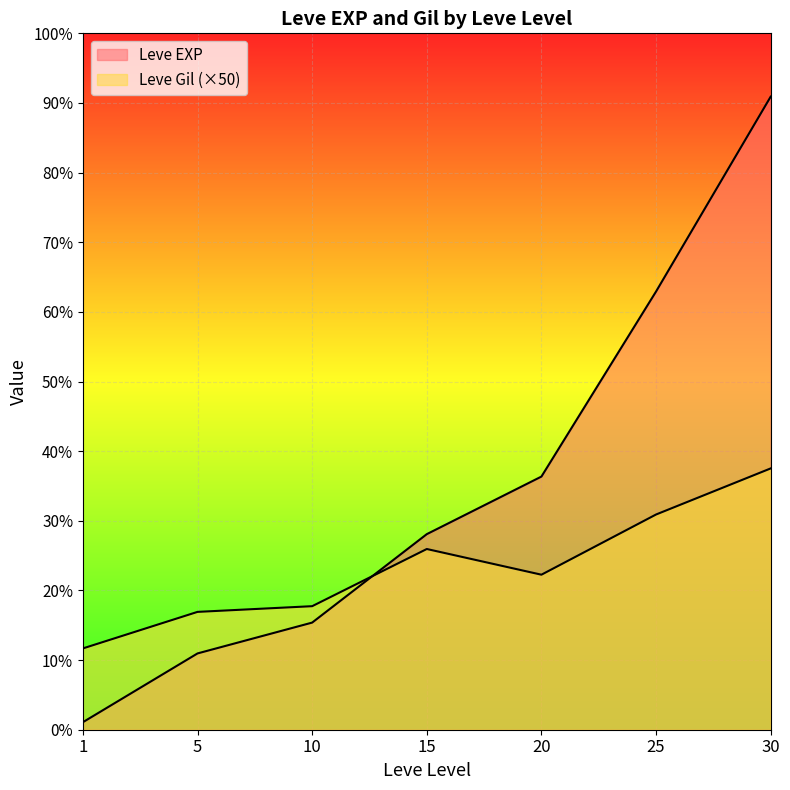

True or false: Leve EXP has a value of 32604 at 20.

False